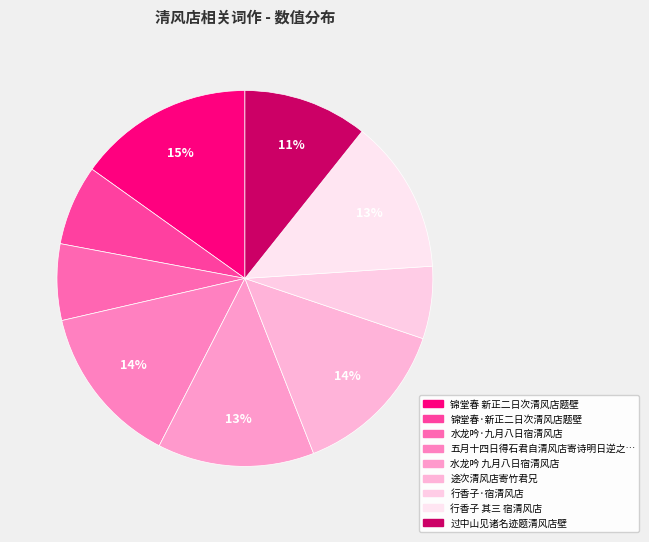

To the nearest percent, what is the average slice percentage?

11%